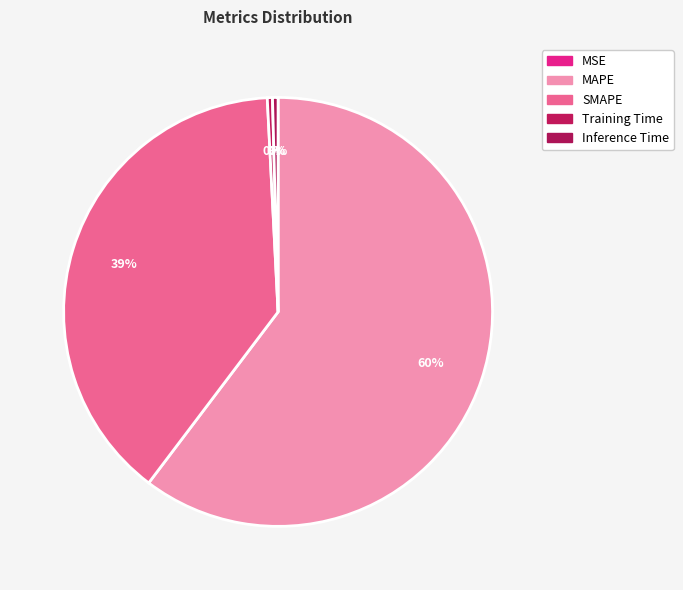

Rank the categories by value from highest to lowest.

MAPE, SMAPE, Inference Time, Training Time, MSE